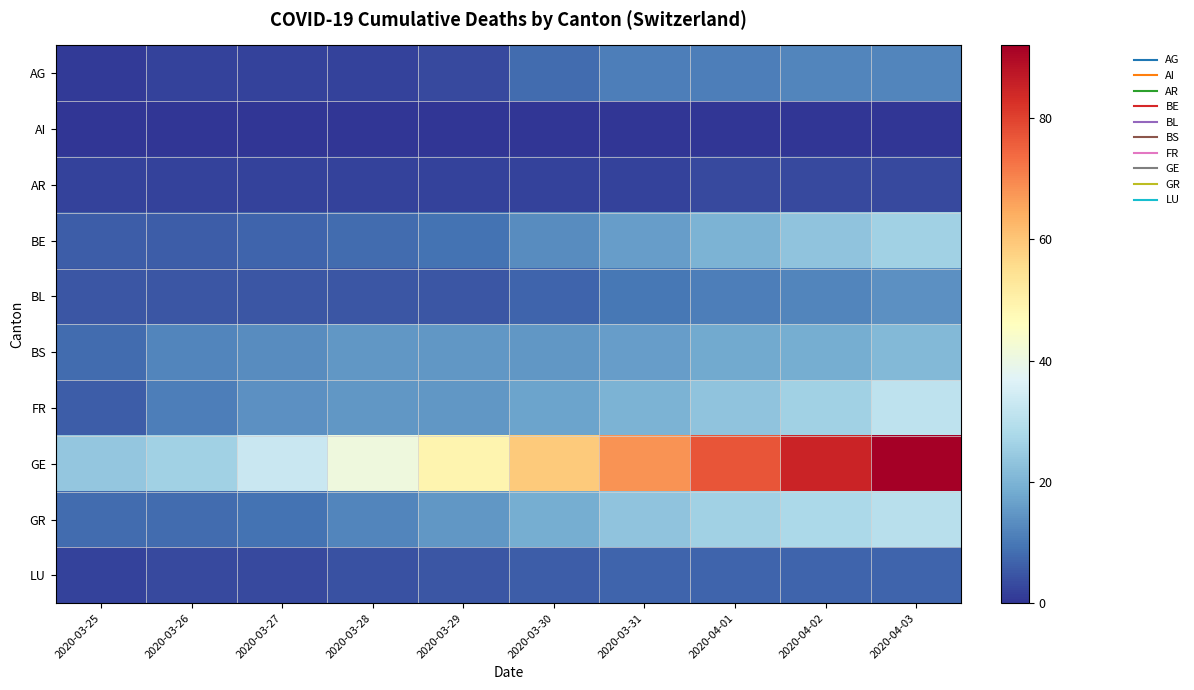

Reading left to right, extract all data points from this chart.

AG: 2020-03-25=1	2020-03-26=2	2020-03-27=2	2020-03-28=2	2020-03-29=3	2020-03-30=8	2020-03-31=11	2020-04-01=11	2020-04-02=12	2020-04-03=12
AI: 2020-03-25=0	2020-03-26=0	2020-03-27=0	2020-03-28=0	2020-03-29=0	2020-03-30=0	2020-03-31=0	2020-04-01=0	2020-04-02=0	2020-04-03=0
AR: 2020-03-25=2	2020-03-26=2	2020-03-27=2	2020-03-28=2	2020-03-29=2	2020-03-30=2	2020-03-31=2	2020-04-01=3	2020-04-02=3	2020-04-03=3
BE: 2020-03-25=6	2020-03-26=6	2020-03-27=7	2020-03-28=8	2020-03-29=9	2020-03-30=13	2020-03-31=16	2020-04-01=20	2020-04-02=23	2020-04-03=26
BL: 2020-03-25=5	2020-03-26=5	2020-03-27=5	2020-03-28=5	2020-03-29=5	2020-03-30=7	2020-03-31=10	2020-04-01=11	2020-04-02=12	2020-04-03=14
BS: 2020-03-25=8	2020-03-26=12	2020-03-27=13	2020-03-28=15	2020-03-29=15	2020-03-30=15	2020-03-31=16	2020-04-01=18	2020-04-02=19	2020-04-03=21
FR: 2020-03-25=6	2020-03-26=11	2020-03-27=14	2020-03-28=15	2020-03-29=15	2020-03-30=17	2020-03-31=20	2020-04-01=23	2020-04-02=26	2020-04-03=31
GE: 2020-03-25=24	2020-03-26=26	2020-03-27=33	2020-03-28=41	2020-03-29=49	2020-03-30=59	2020-03-31=68	2020-04-01=77	2020-04-02=85	2020-04-03=92
GR: 2020-03-25=8	2020-03-26=8	2020-03-27=9	2020-03-28=12	2020-03-29=15	2020-03-30=19	2020-03-31=23	2020-04-01=26	2020-04-02=28	2020-04-03=30
LU: 2020-03-25=2	2020-03-26=3	2020-03-27=3	2020-03-28=4	2020-03-29=5	2020-03-30=6	2020-03-31=7	2020-04-01=7	2020-04-02=7	2020-04-03=7